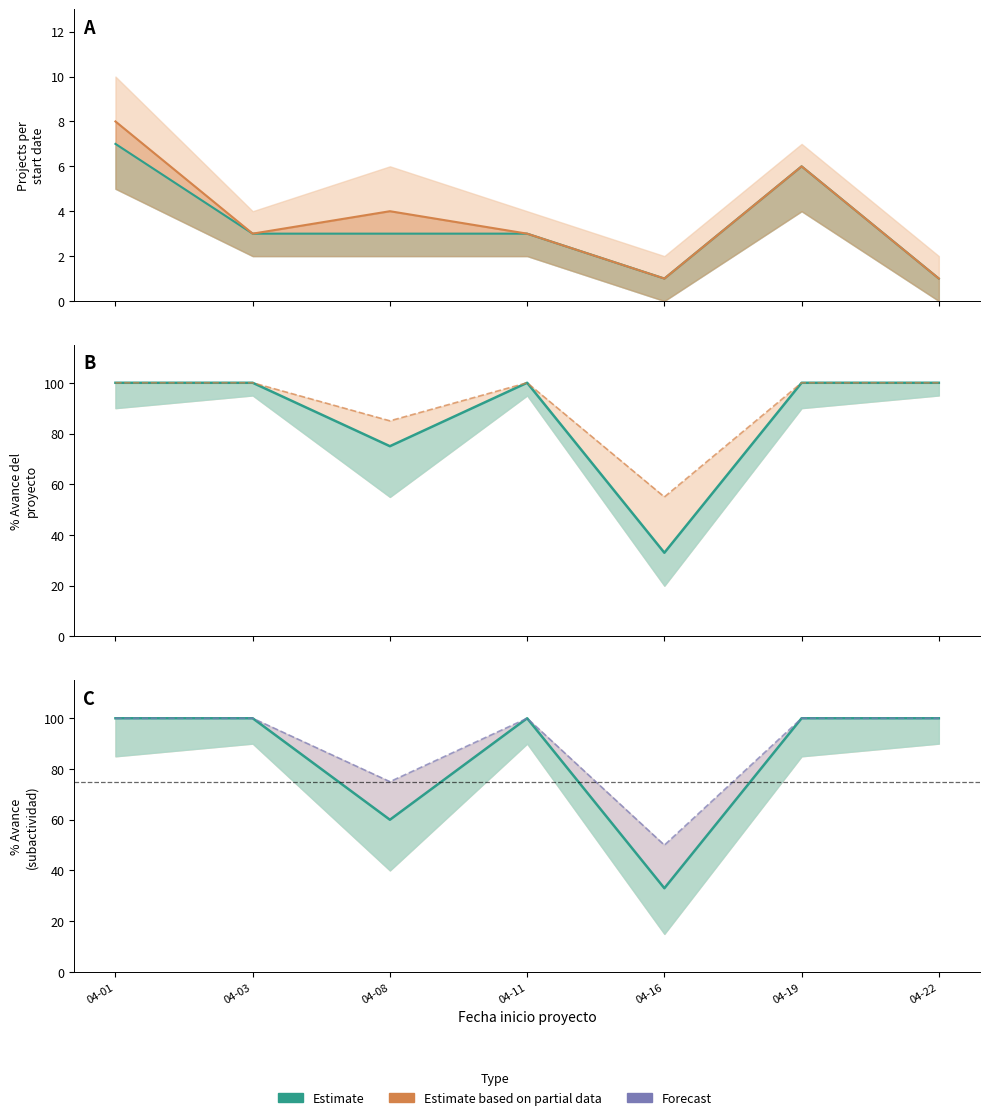

Which series has the widest spread of values?

% Avance del proyecto